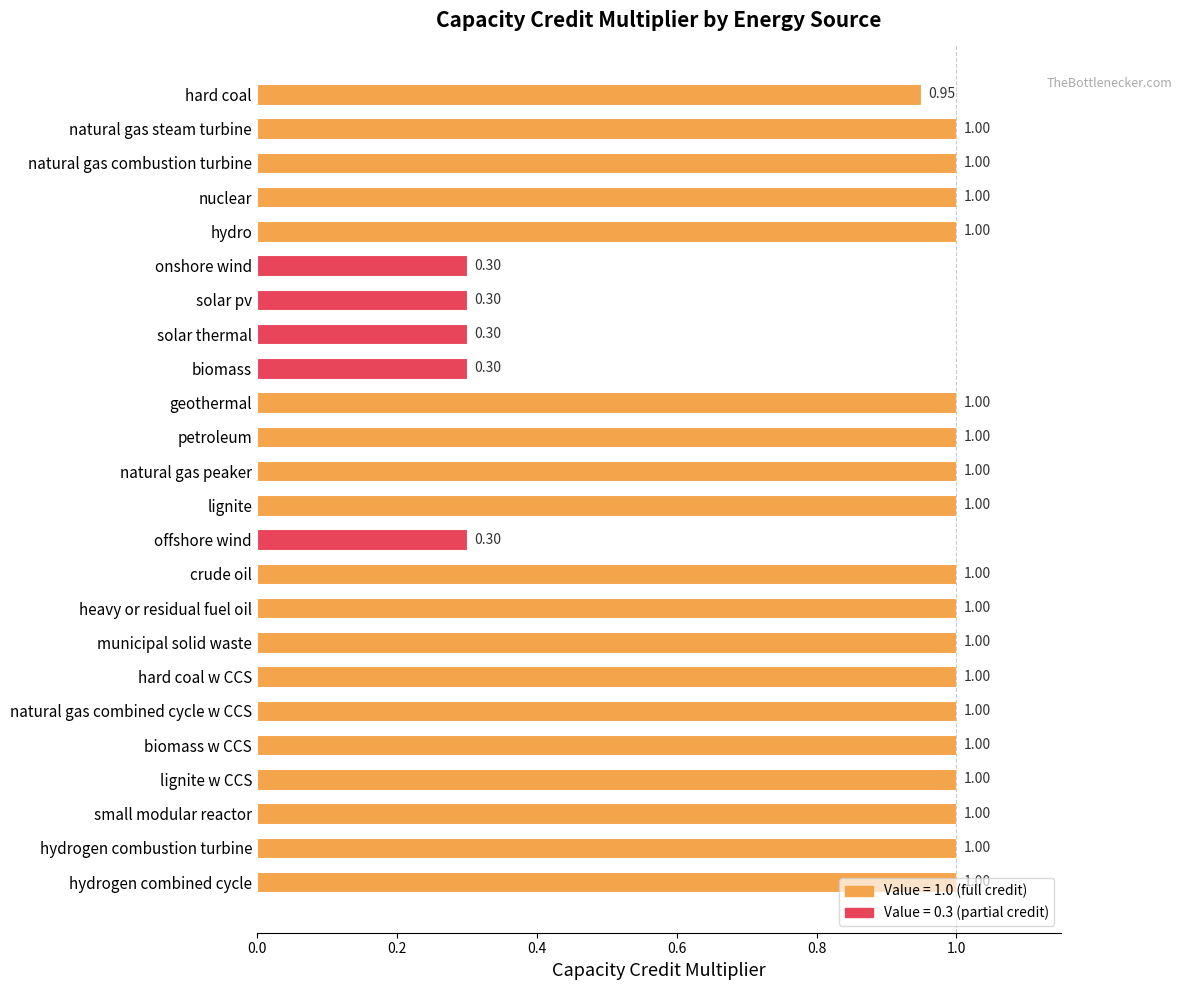

What is the label of the 11th bar from the top?

petroleum